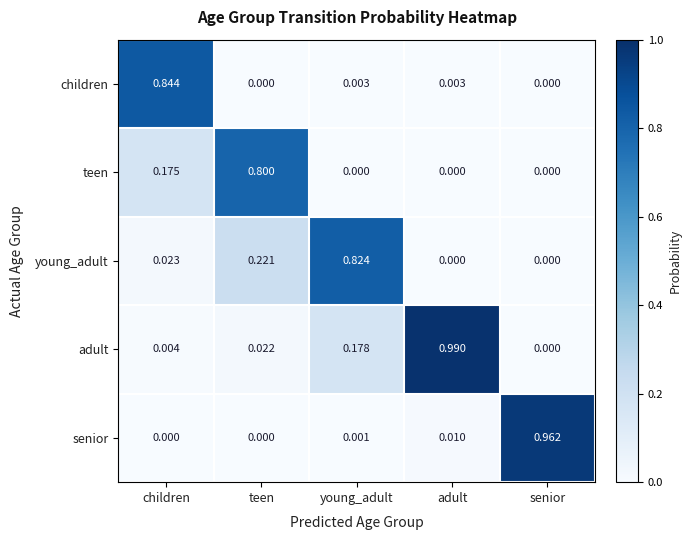

Which label corresponds to the largest value in the chart?

adult